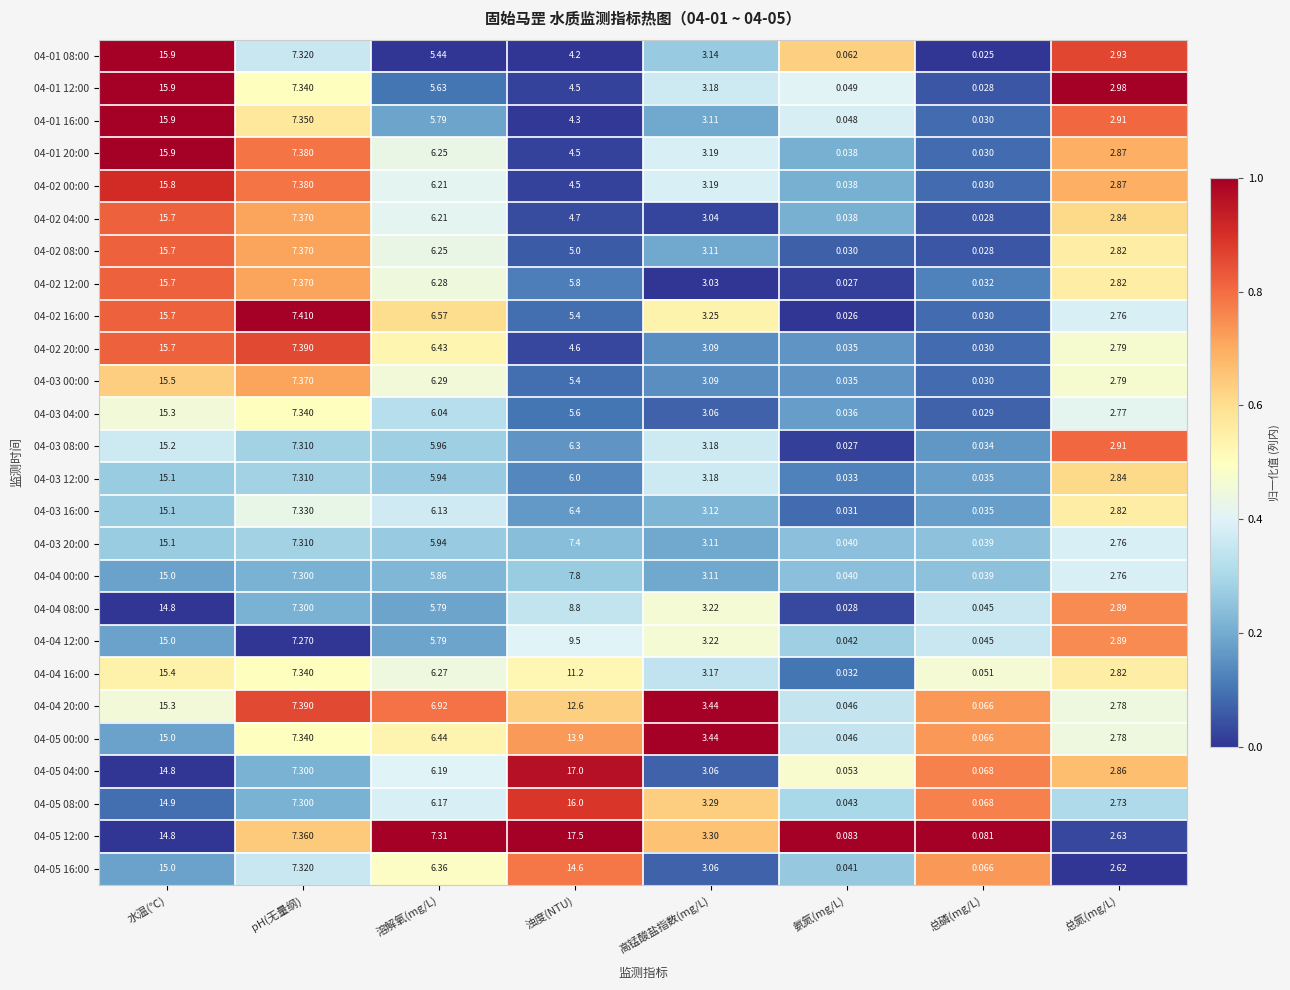

Which category has the lowest value in the 04-01 08:00 series?

总磷(mg/L)